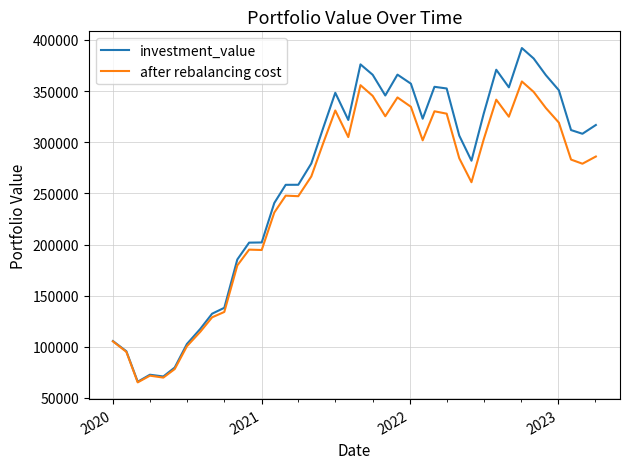

What is the smallest value displayed?

65212.1